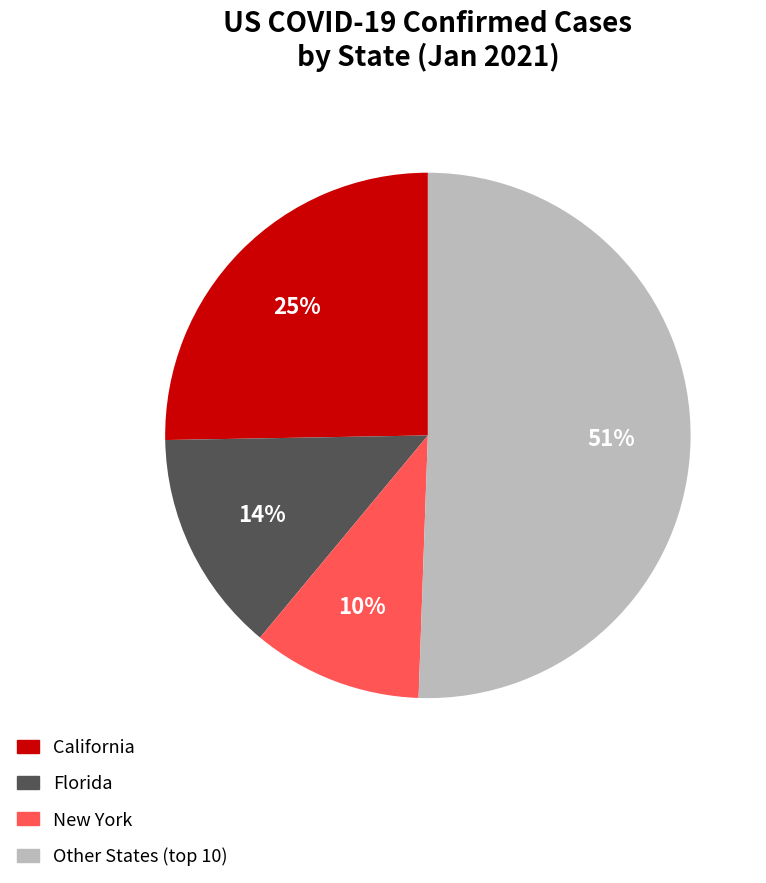

Is there any slice that represents more than half of the pie?

Yes